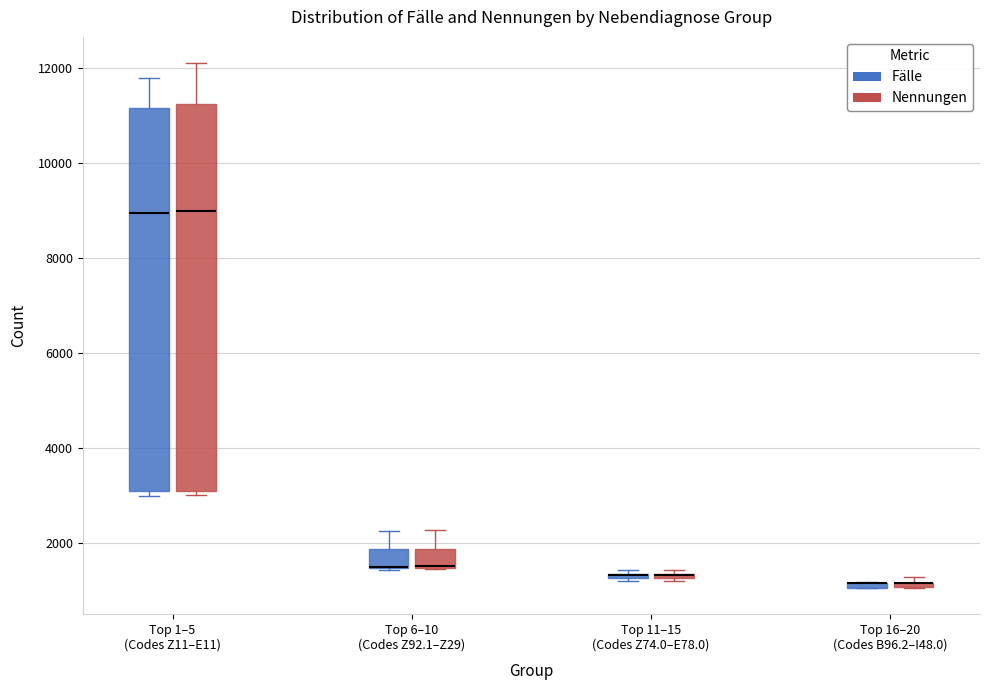

Where is the lower edge of the box for Top 11–15 (Codes Z74.0–E78.0) (Fälle) on the y-axis? The values are not printed on the chart, so give them approximately, as read against the axis.

1200